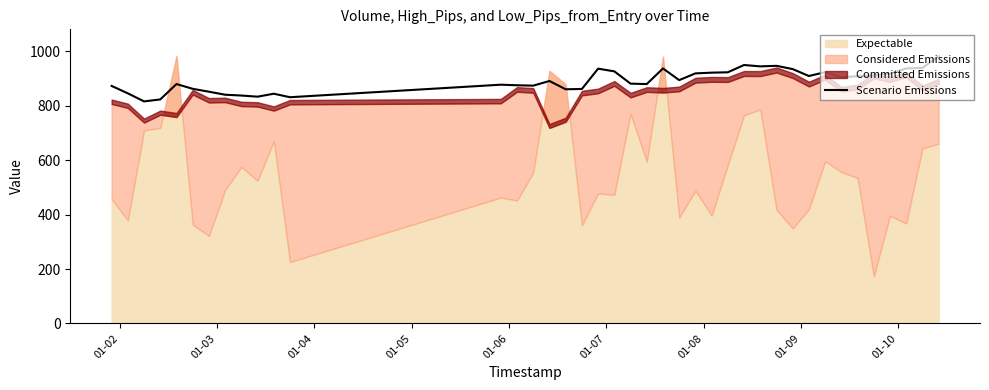

What is the minimum value for Scenario Emissions?

815.6